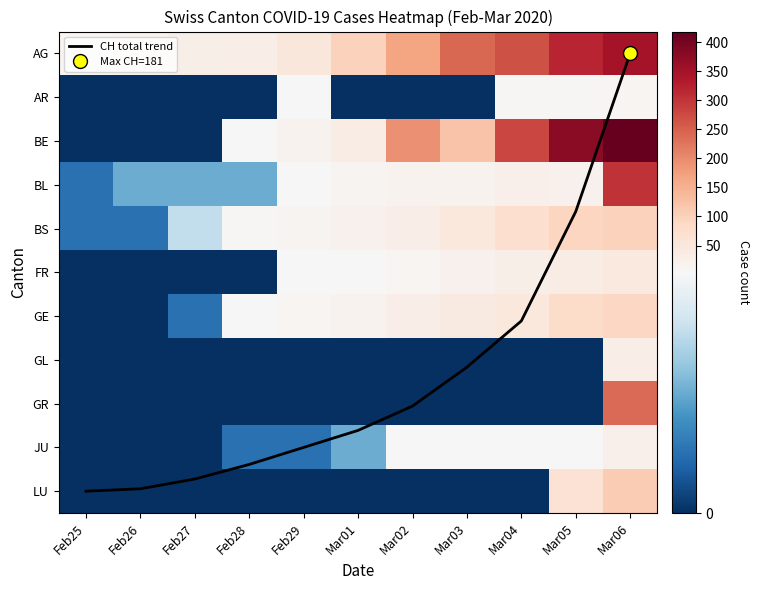

What is the difference between the second highest and second lowest values in the BE series?

377.0